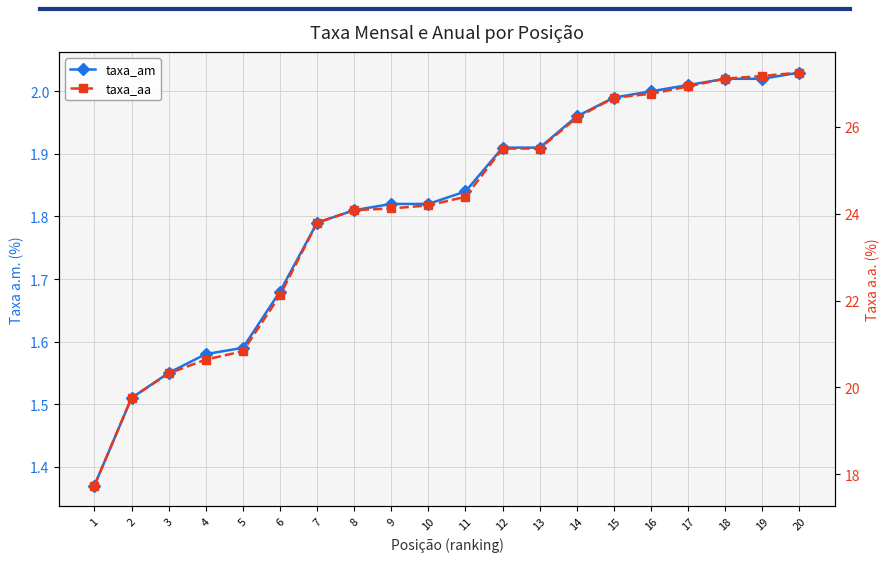

Reading left to right, transcribe all the data shown in this chart.

taxa_am: 1.4	1.5	1.6	1.6	1.6	1.7	1.8	1.8	1.8	1.8	1.8	1.9	1.9	2.0	2.0	2.0	2.0	2.0	2.0	2.0
taxa_aa: 17.7	19.8	20.3	20.6	20.8	22.1	23.8	24.1	24.1	24.2	24.4	25.5	25.5	26.2	26.7	26.8	26.9	27.1	27.2	27.2